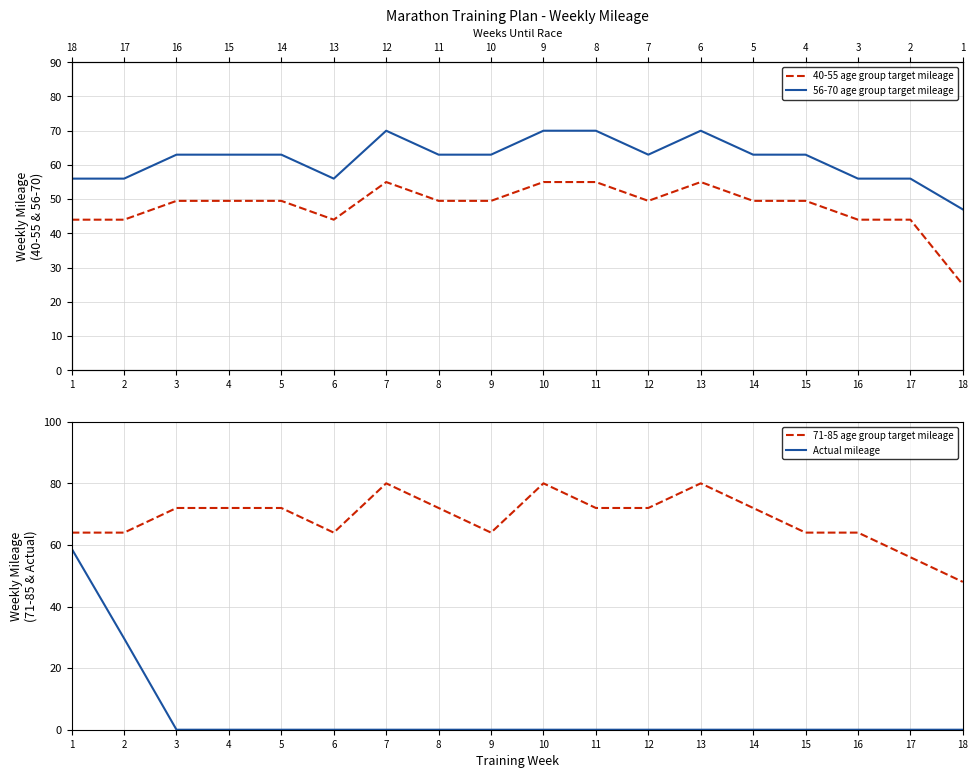

The value of 40-55 age group target mileage at 5 is 76.7. True or false?

False